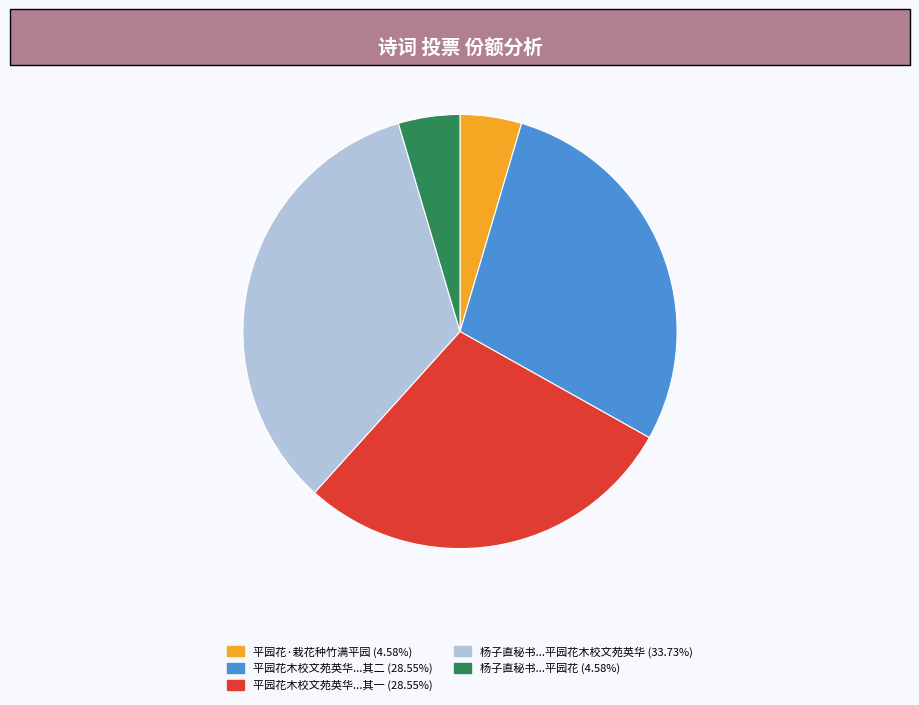

Is there any slice that represents more than half of the pie?

No